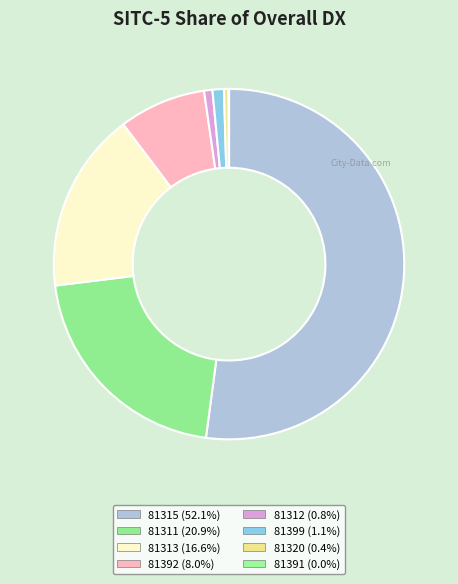

To the nearest percent, what percentage of the pie is 81399?

1%